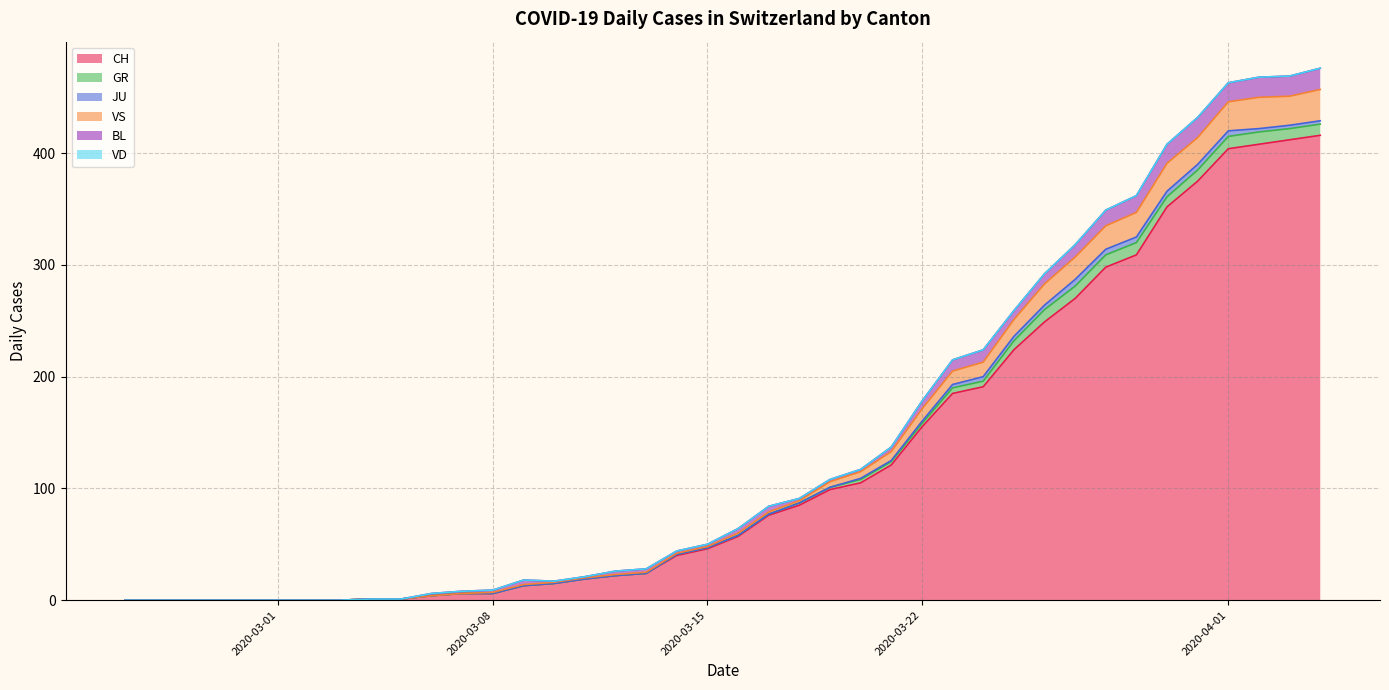

Which series has the largest total across all categories?

CH